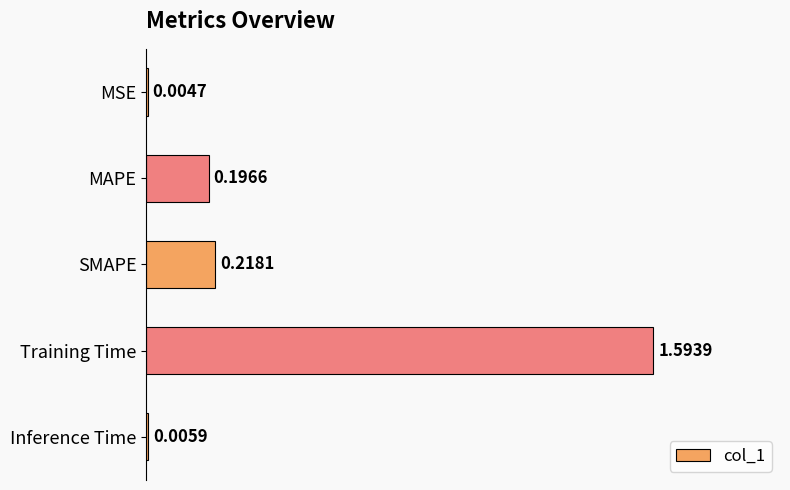

At which label is the value closest to 0?

MSE